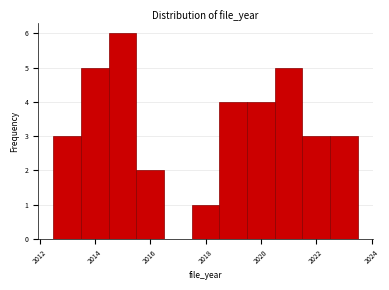

Reading left to right, list every bar in this chart as the range it spans on the x-axis followed by its height. Neither the bar edges nor the heights are printed on the chart, so give them approximately, as read against the axes.

2012.5 to 2013.5: 3
2013.5 to 2014.5: 5
2014.5 to 2015.5: 6
2015.5 to 2016.5: 2
2016.5 to 2017.5: 0
2017.5 to 2018.5: 1
2018.5 to 2019.5: 4
2019.5 to 2020.5: 4
2020.5 to 2021.5: 5
2021.5 to 2022.5: 3
2022.5 to 2023.5: 3